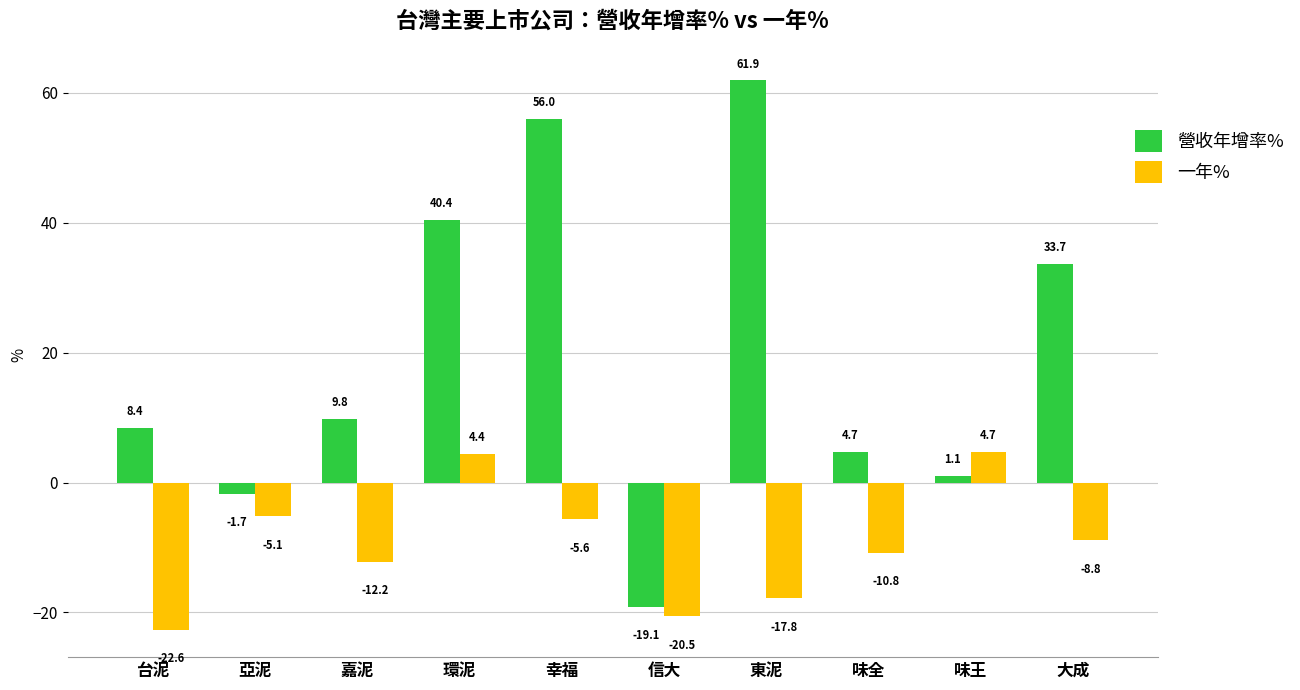

Which category has the highest value across all series?

東泥